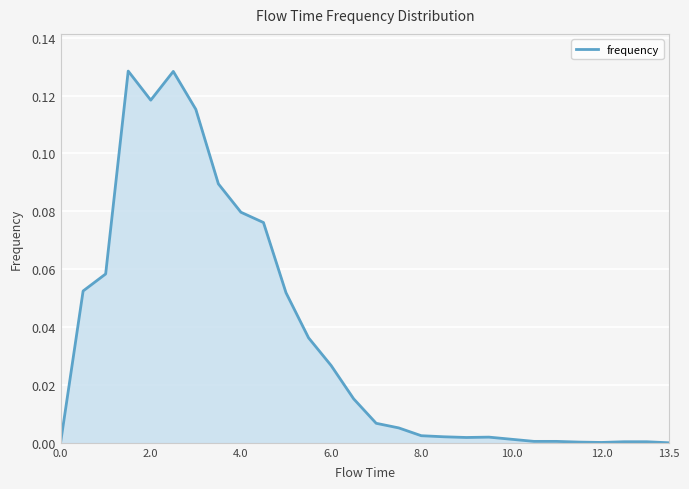

How many series are shown in this chart?

1